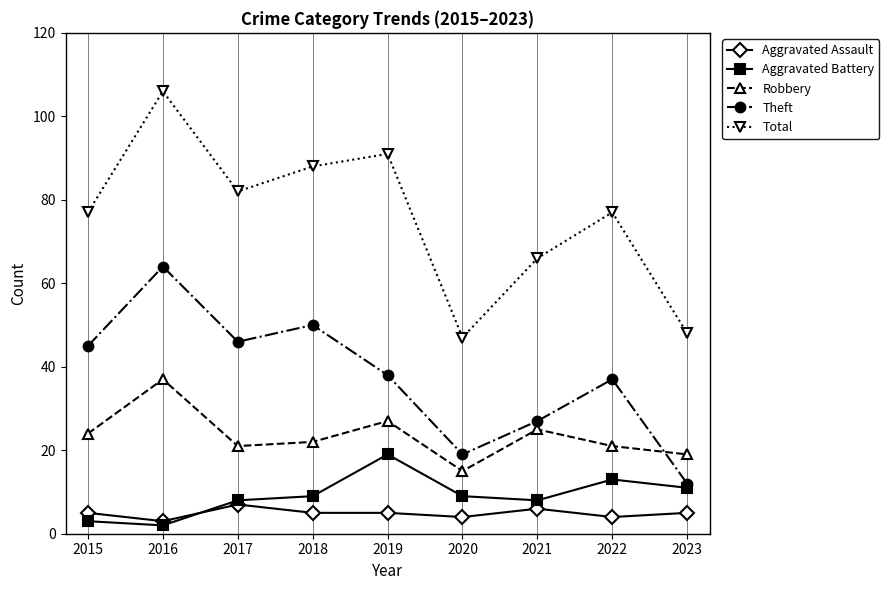

Reading left to right, what are all the values shown in this chart?

Aggravated Assault: 2015=5	2016=3	2017=7	2018=5	2019=5	2020=4	2021=6	2022=4	2023=5
Aggravated Battery: 2015=3	2016=2	2017=8	2018=9	2019=19	2020=9	2021=8	2022=13	2023=11
Robbery: 2015=24	2016=37	2017=21	2018=22	2019=27	2020=15	2021=25	2022=21	2023=19
Theft: 2015=45	2016=64	2017=46	2018=50	2019=38	2020=19	2021=27	2022=37	2023=12
Total: 2015=77	2016=106	2017=82	2018=88	2019=91	2020=47	2021=66	2022=77	2023=48